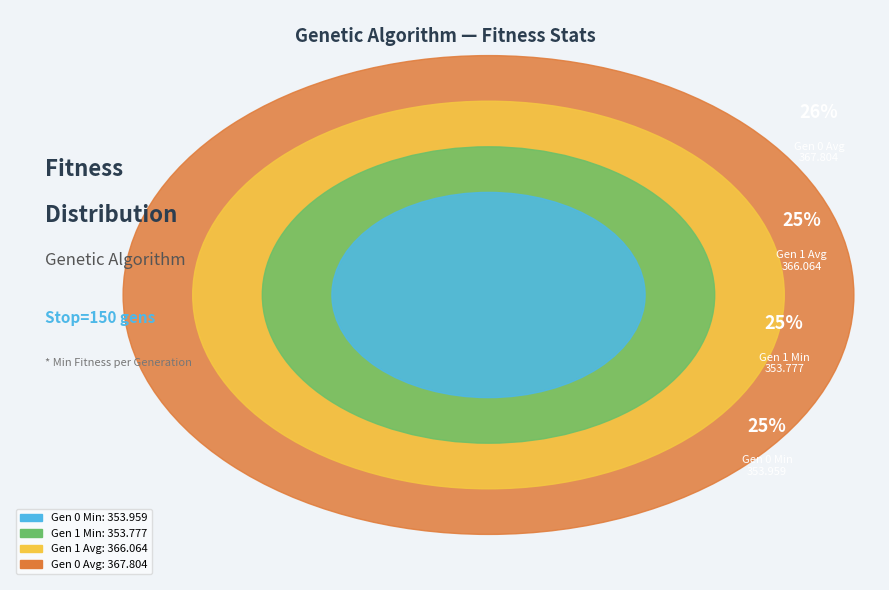

Rank the categories by value from highest to lowest.

Gen 0 Avg, Gen 1 Avg, Gen 0 Min, Gen 1 Min